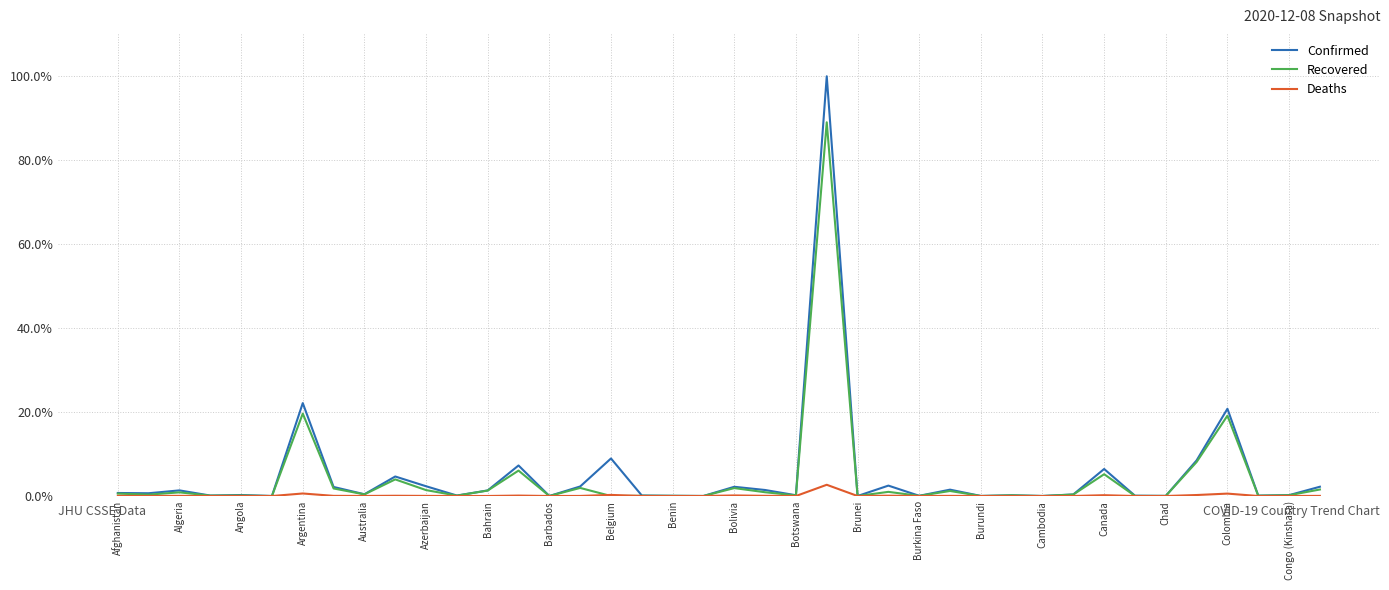

Reading right to left, list all the values displayed in this chart.

Confirmed: 0.0	0.0	0.0	0.2	0.1	0.0	0.0	0.1	0.0	0.0	0.0	0.0	0.0	0.0	0.0	0.0	1.0	0.0	0.0	0.0	0.0	0.0	0.0	0.1	0.0	0.0	0.1	0.0	0.0	0.0	0.0	0.0	0.0	0.2	0.0	0.0	0.0	0.0	0.0	0.0
Recovered: 0.0	0.0	0.0	0.2	0.1	0.0	0.0	0.1	0.0	0.0	0.0	0.0	0.0	0.0	0.0	0.0	0.9	0.0	0.0	0.0	0.0	0.0	0.0	0.0	0.0	0.0	0.1	0.0	0.0	0.0	0.0	0.0	0.0	0.2	0.0	0.0	0.0	0.0	0.0	0.0
Deaths: 0.0	0.0	0.0	0.0	0.0	0.0	0.0	0.0	0.0	0.0	0.0	0.0	0.0	0.0	0.0	0.0	0.0	0.0	0.0	0.0	0.0	0.0	0.0	0.0	0.0	0.0	0.0	0.0	0.0	0.0	0.0	0.0	0.0	0.0	0.0	0.0	0.0	0.0	0.0	0.0